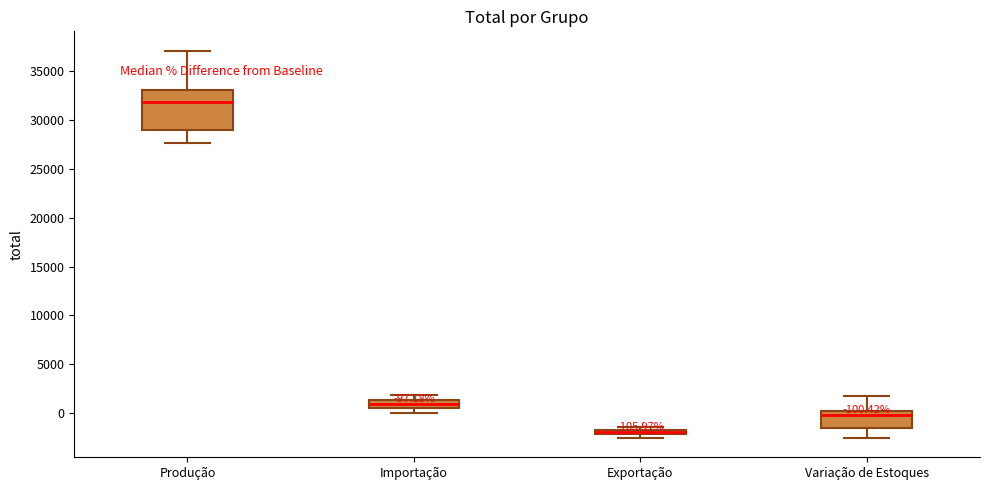

Comparing the boxes themselves (not the whiskers), which one is the tallest?

Produção